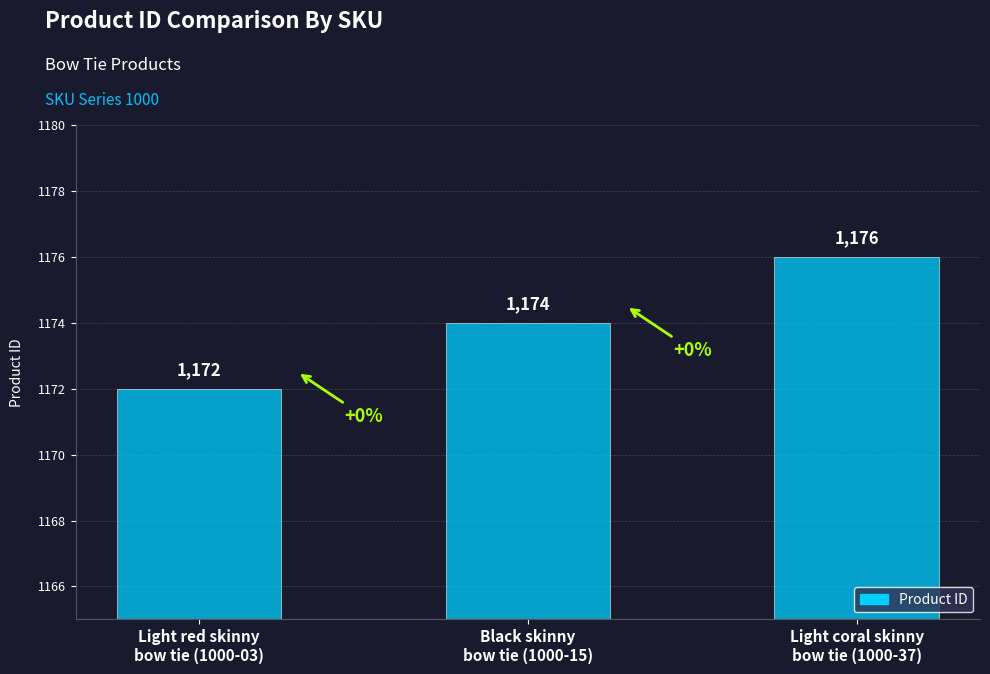

List the labels in order of value, largest first.

Light coral skinny
bow tie (1000-37), Black skinny
bow tie (1000-15), Light red skinny
bow tie (1000-03)